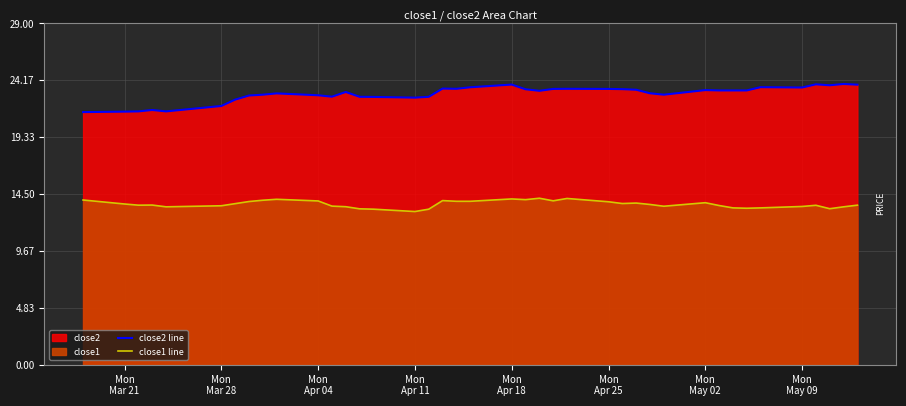

True or false: close1 line and close2 line intersect in this chart.

False